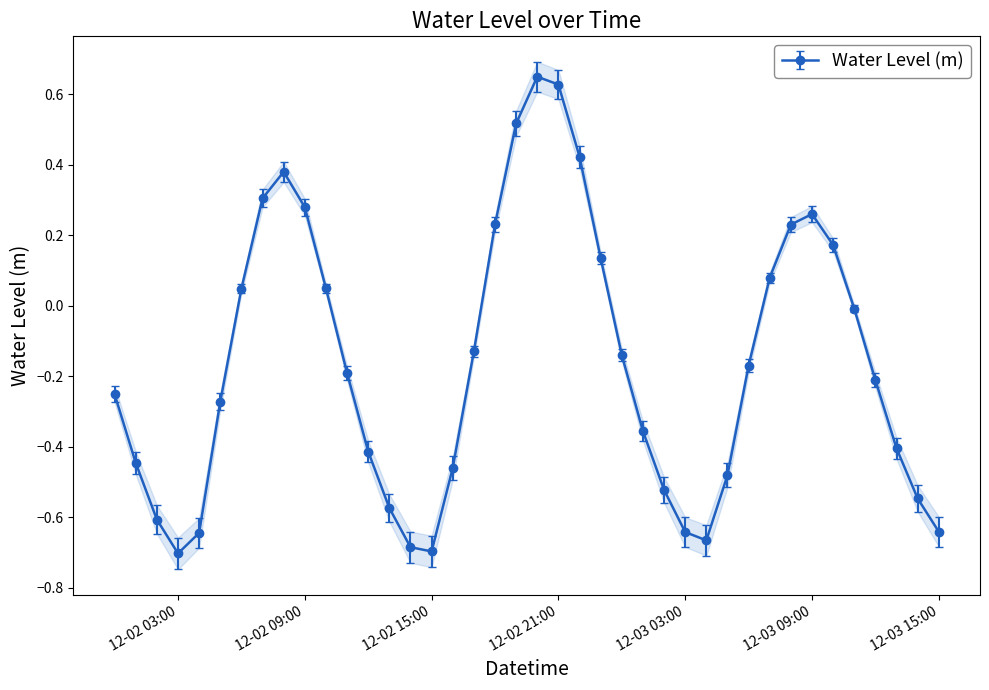

In Water Level (m), how many points are higher than both neighbors (excluding endpoints)?

3